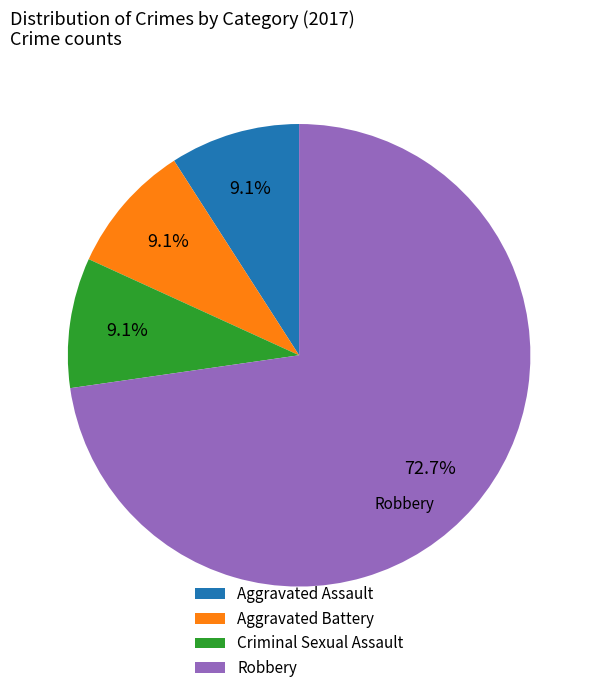

Do Robbery and Aggravated Battery together represent more than half of the pie?

Yes